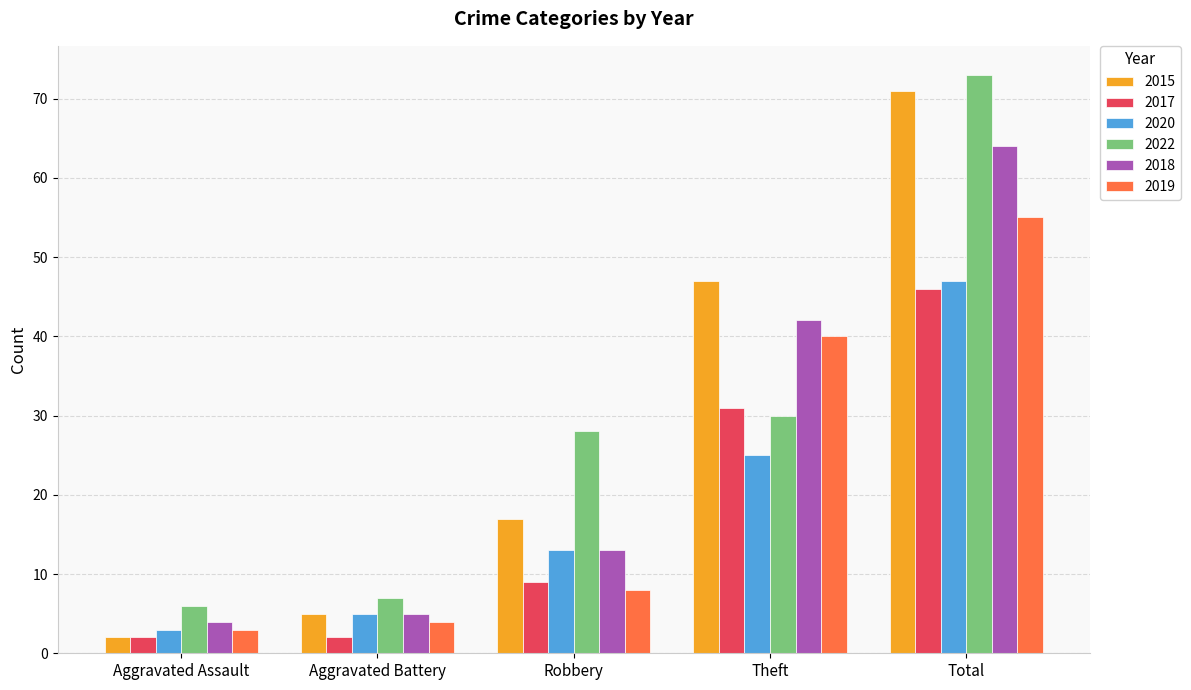

List the labels in order of 2020 value, largest first.

Total, Theft, Robbery, Aggravated Battery, Aggravated Assault